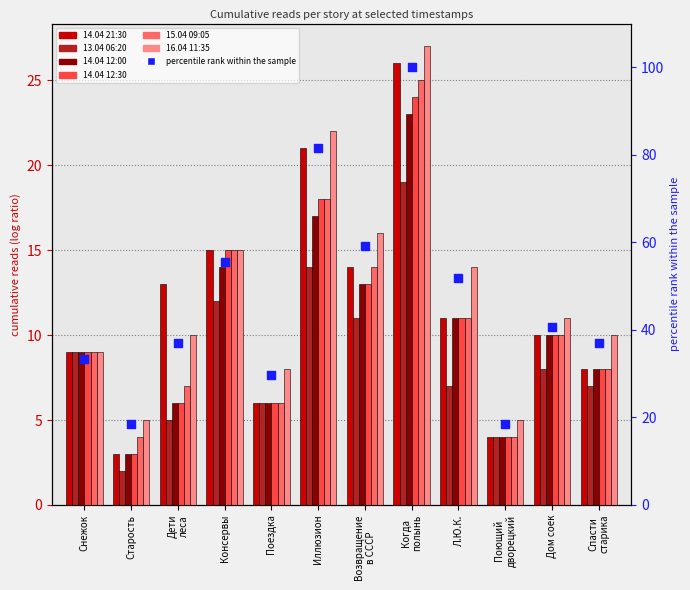

What are all the series names shown in the legend?

14.04 21:30, 13.04 06:20, 14.04 12:00, 14.04 12:30, 15.04 09:05, 16.04 11:35